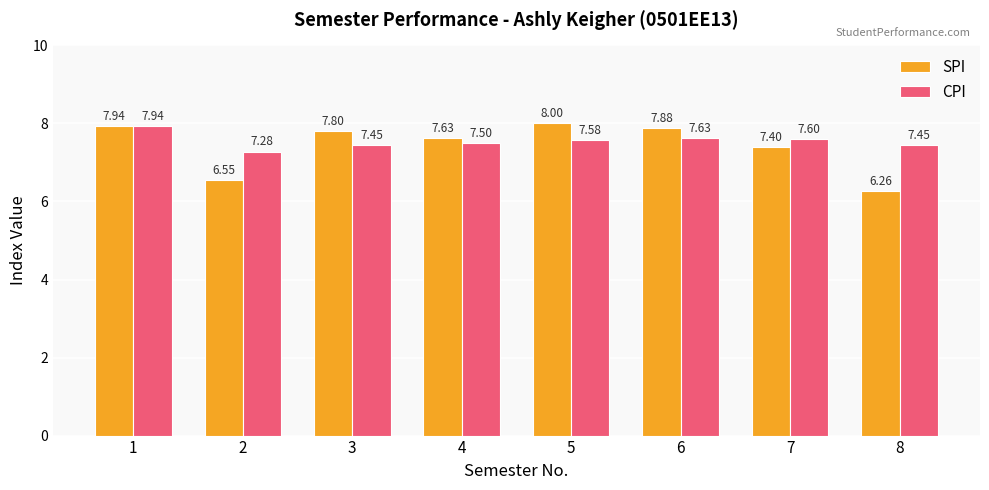

Is the value of SPI at 6 greater than the value of CPI at 7?

Yes